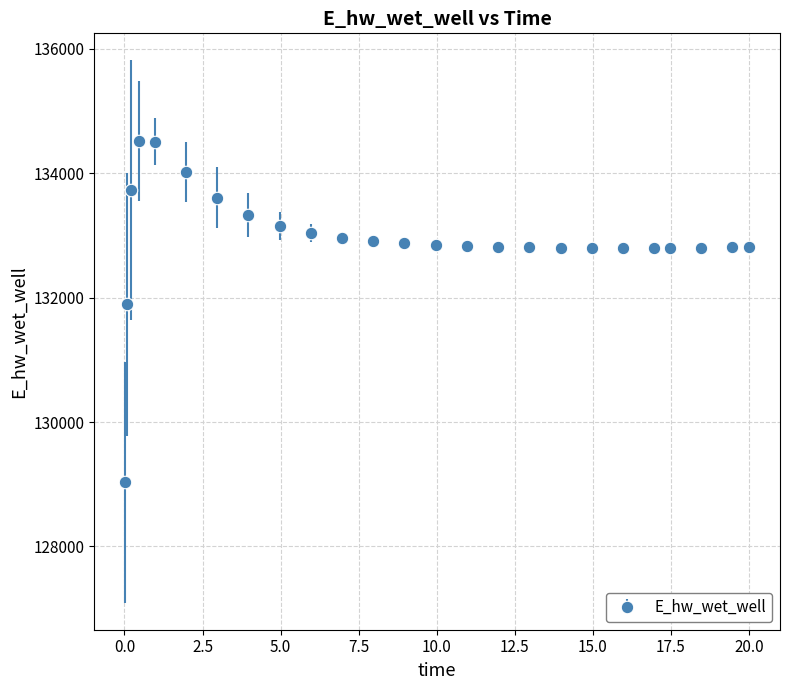

What is the sum of all values?

3323264.5